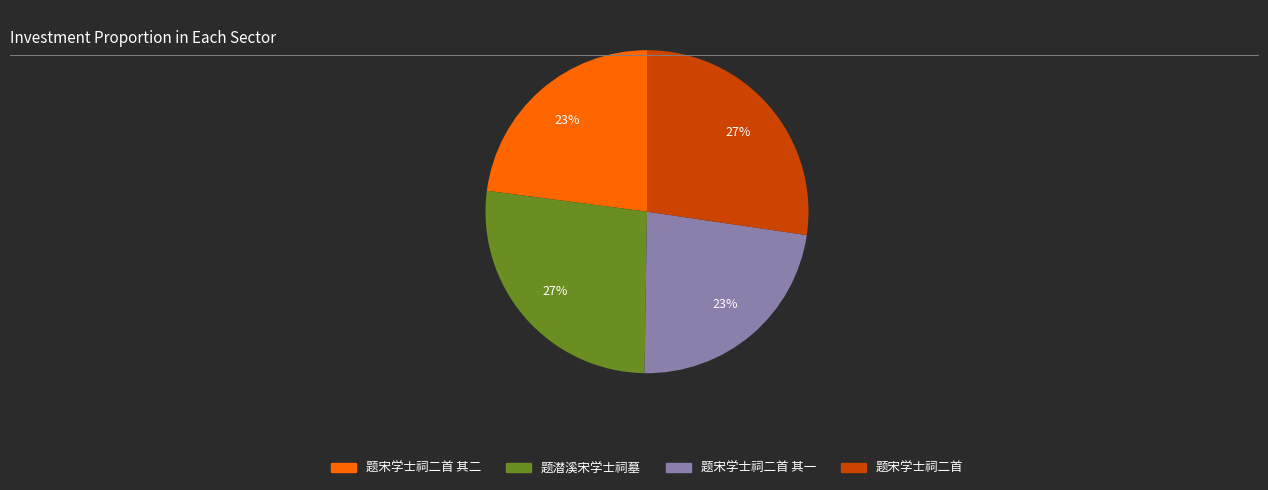

To the nearest percent, what is the average slice percentage?

25%